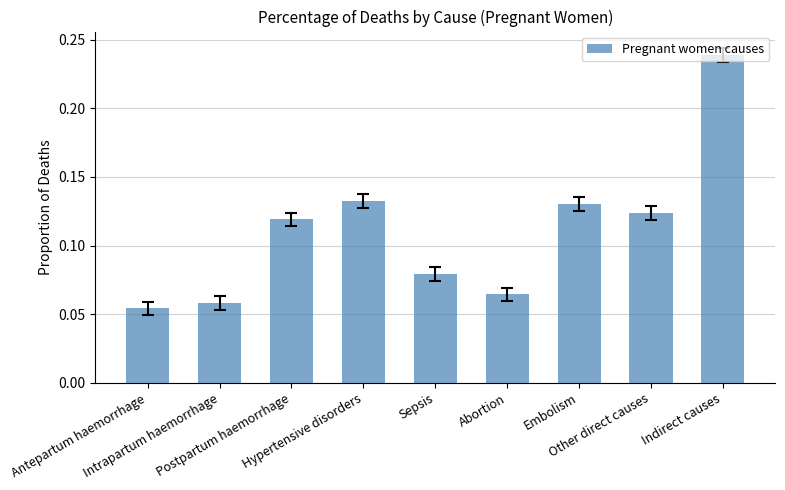

True or false: the data shows 0.0 at Intrapartum haemorrhage.

False